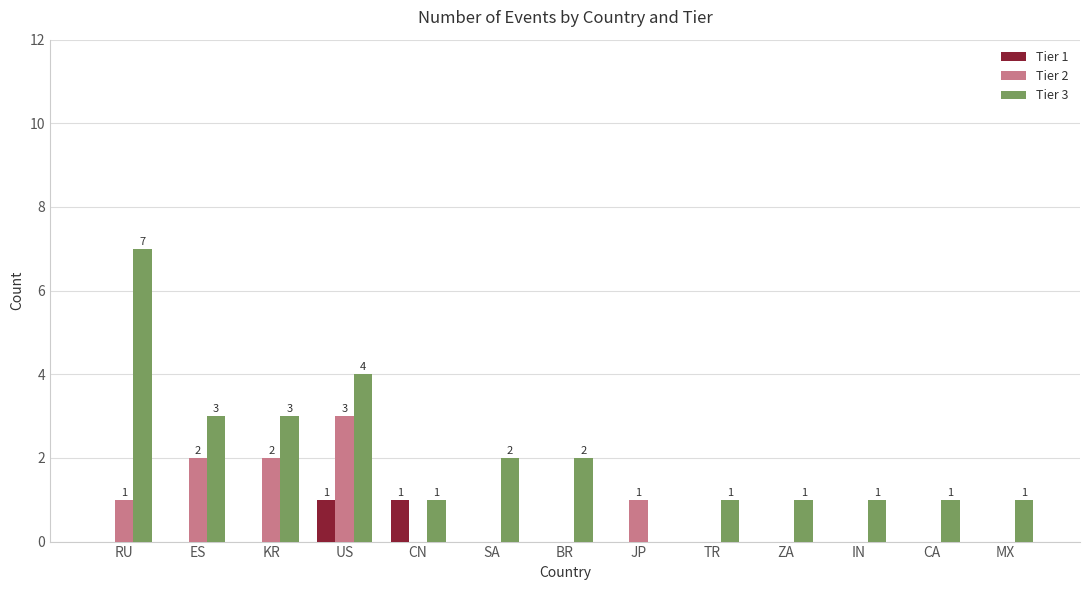

How many data points does each series have?

13